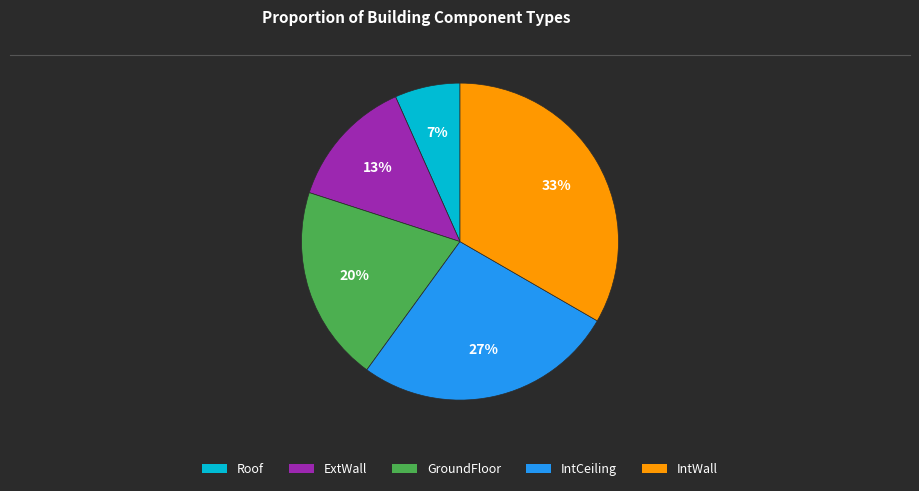

What percentage is the GroundFloor slice, to the nearest percent?

20%